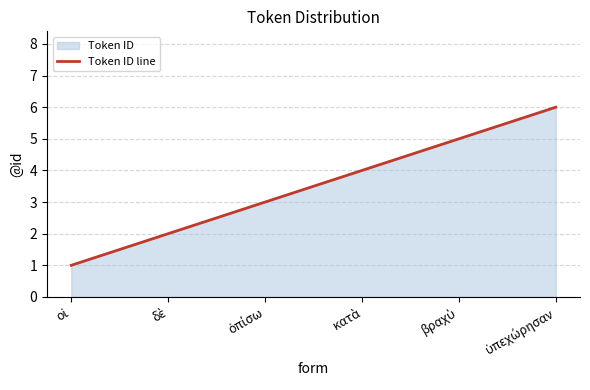

Count the number of categories in the chart.

6